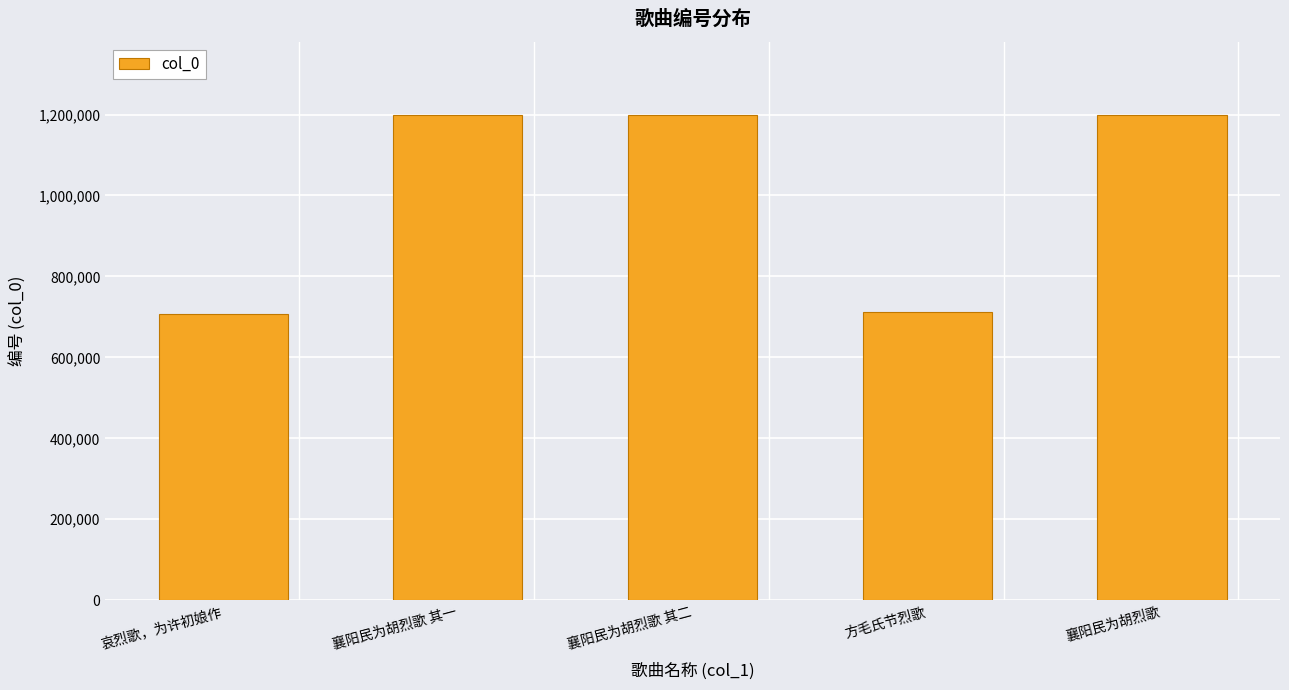

What is the label of the 1st bar from the right?

襄阳民为胡烈歌